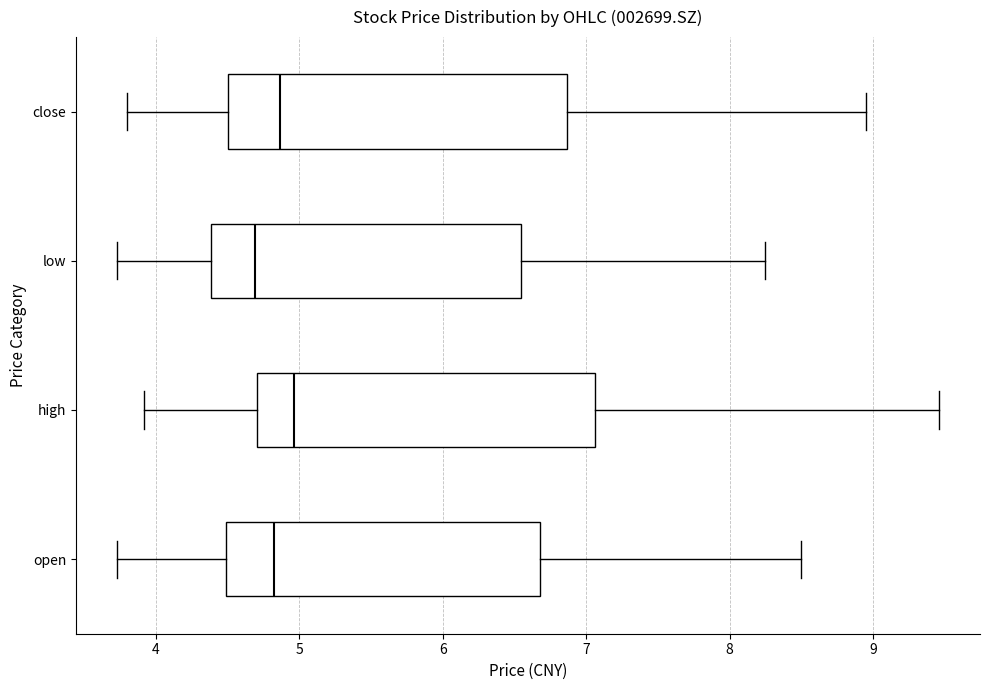

Where is the left edge of the box for low on the x-axis? The values are not printed on the chart, so give them approximately, as read against the axis.

4.4